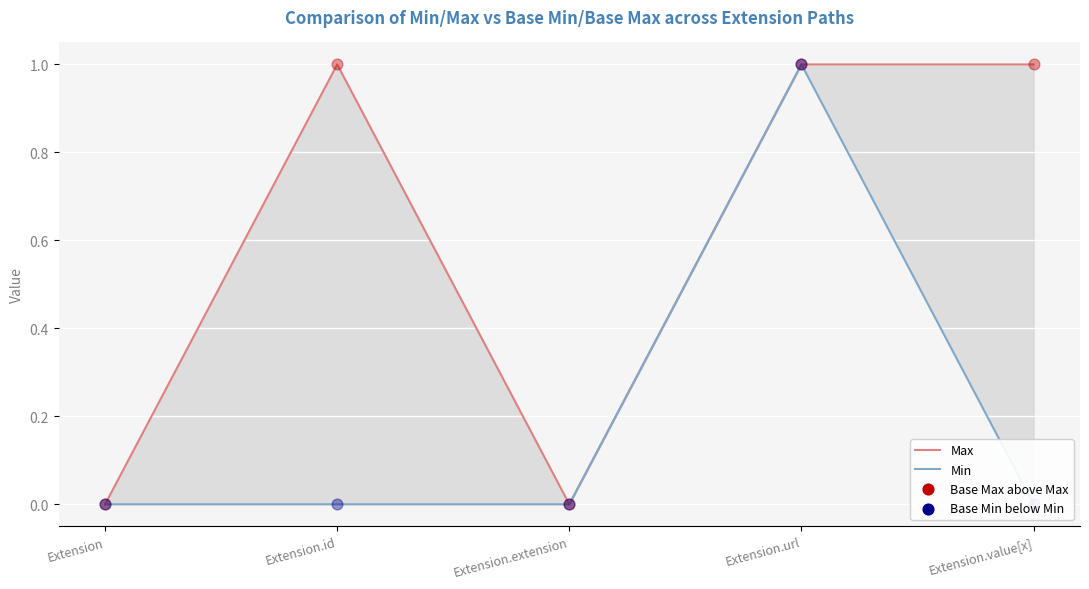

Which series has the largest total across all categories?

Max